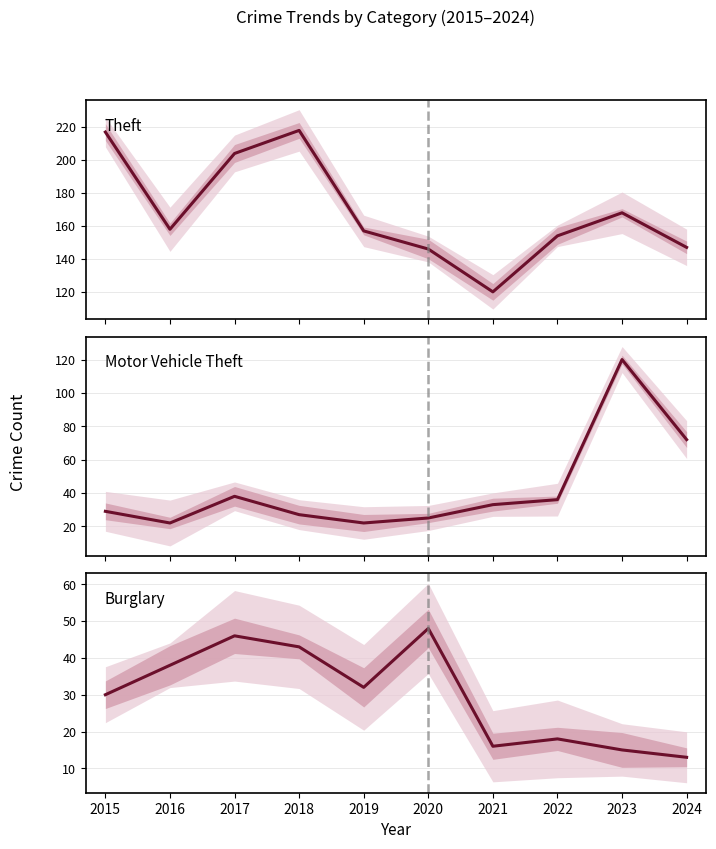

Reading left to right, transcribe all the data shown in this chart.

Theft: 217	158	204	218	157	146	120	154	168	147
Motor Vehicle Theft: 29	22	38	27	22	25	33	36	120	72
Burglary: 30	38	46	43	32	48	16	18	15	13